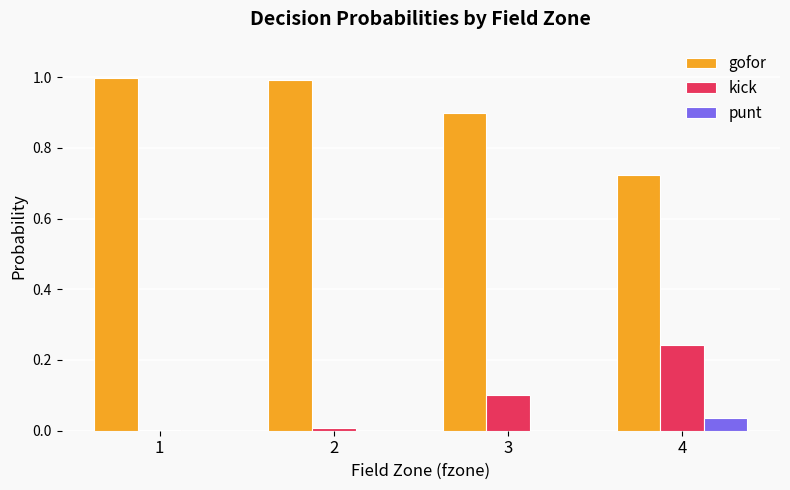

The value of gofor at 3 is 1.2. True or false?

False